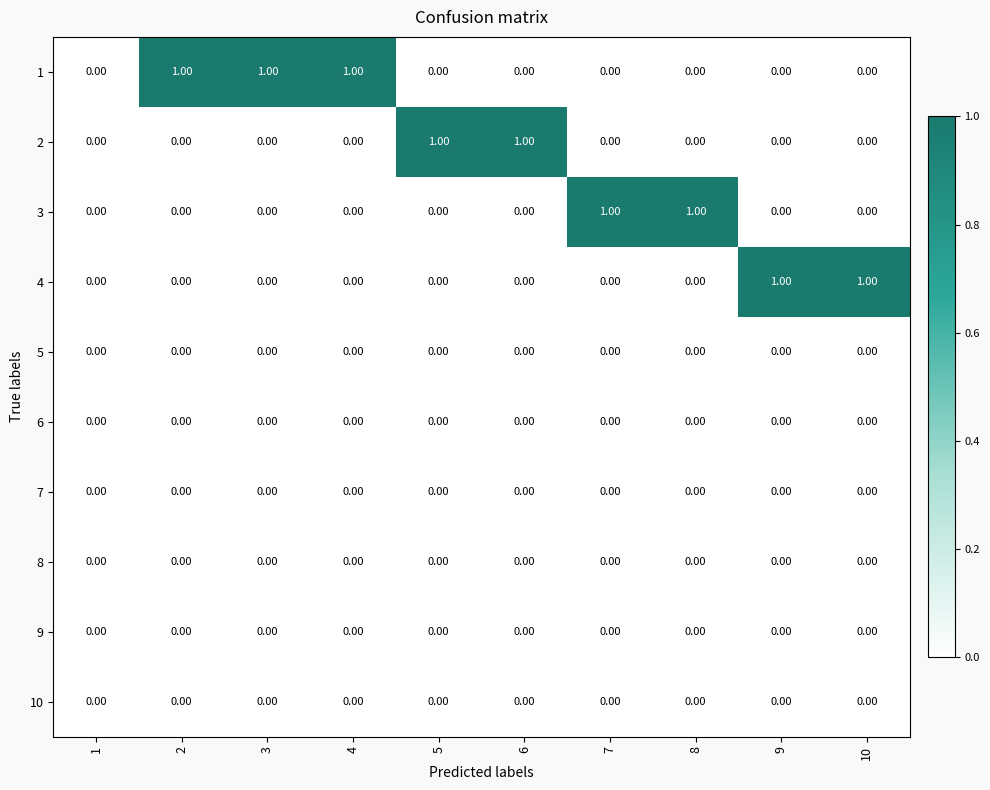

How many distinct data groups are displayed?

10